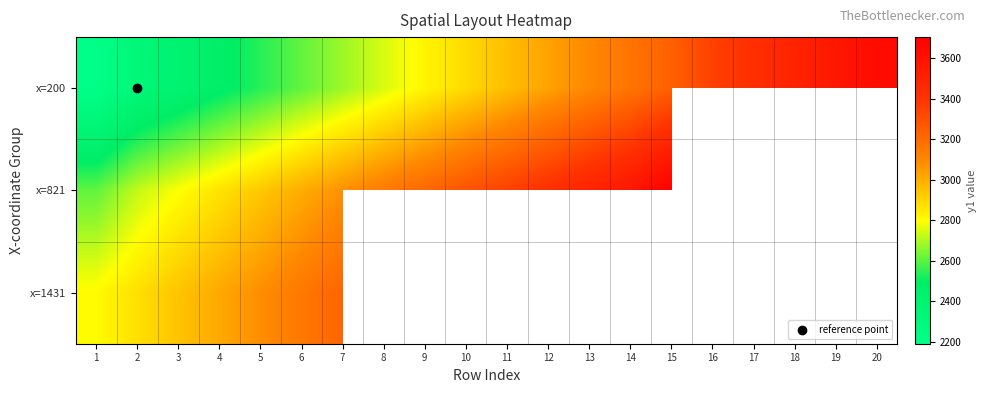

What is the difference between the second highest and minimum values in the x=200 series?

1373.0